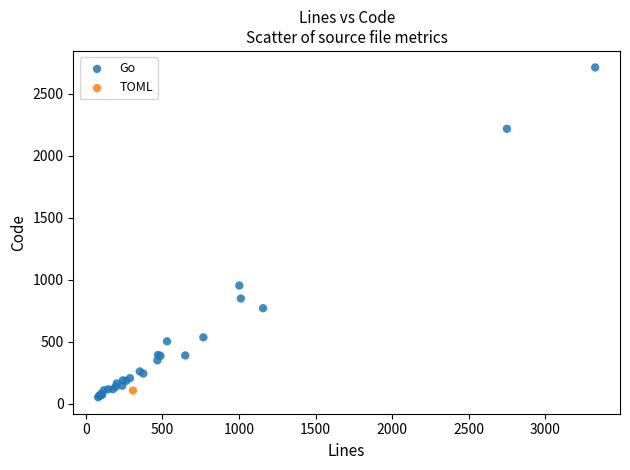

What are all the series names shown in the legend?

Go, TOML